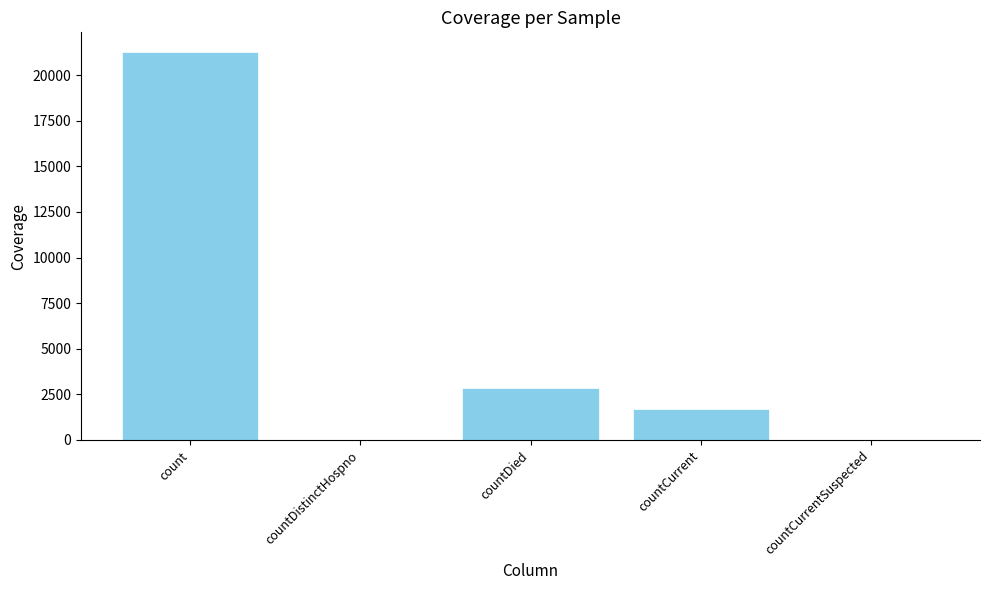

What is the sum of the values at countCurrent and countDied?

4576